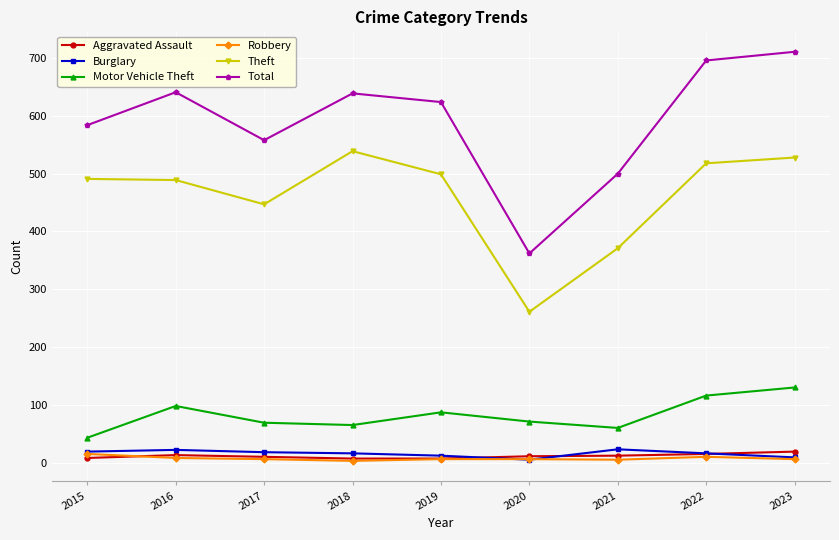

Between 2015 and 2022, which series saw the biggest shift?

Total